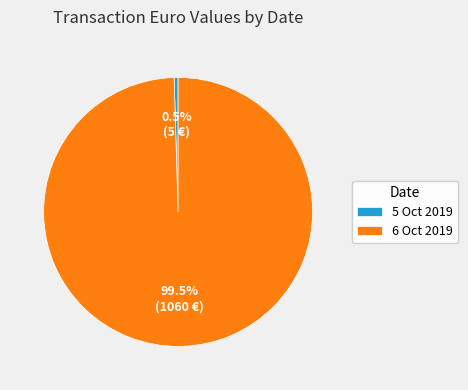

Rank the categories by value from lowest to highest.

5 Oct 2019, 6 Oct 2019